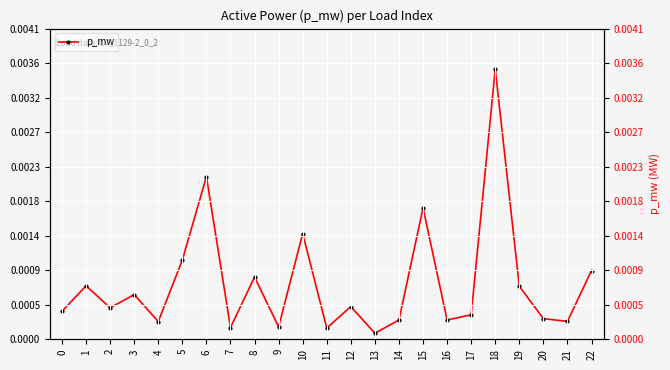

List the labels in order of value, largest first.

18, 6, 15, 10, 5, 22, 8, 1, 19, 3, 12, 2, 0, 17, 20, 14, 16, 21, 4, 9, 7, 11, 13